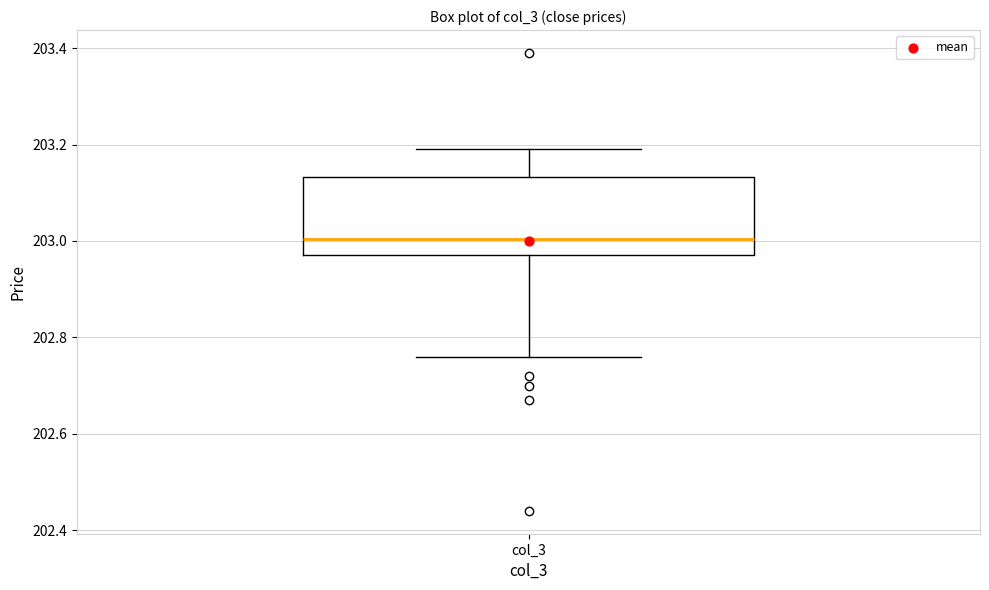

Transcribe this box plot: give where the median line is, the range the box spans, and where the two whiskers end, as read against the y-axis. The values are not printed on the chart, so give them approximately, as read against the axis.

median 203.00, box 202.98 to 203.14, whiskers 202.76 to 203.20